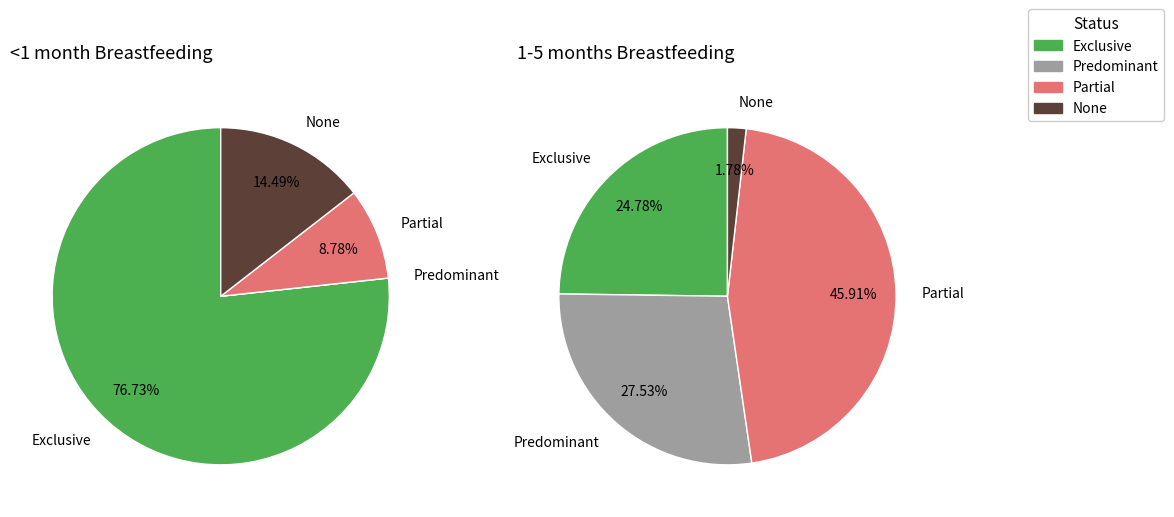

Does any single category account for the majority?

Yes